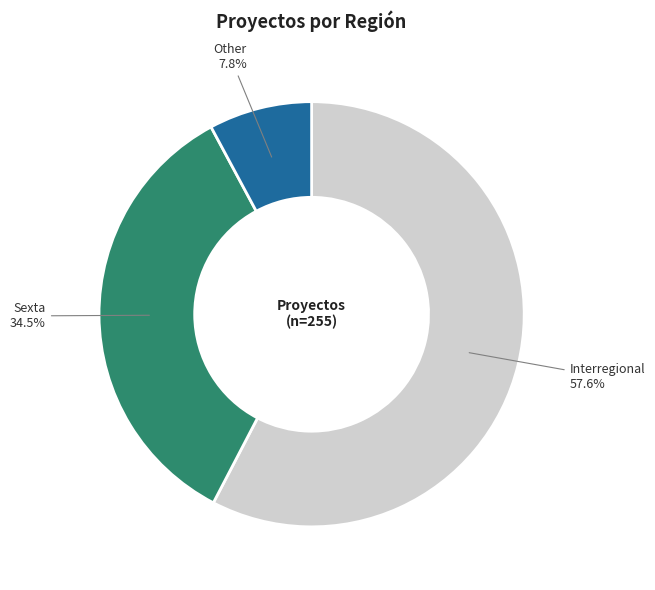

True or false: Interregional accounts for 69% of the total.

False